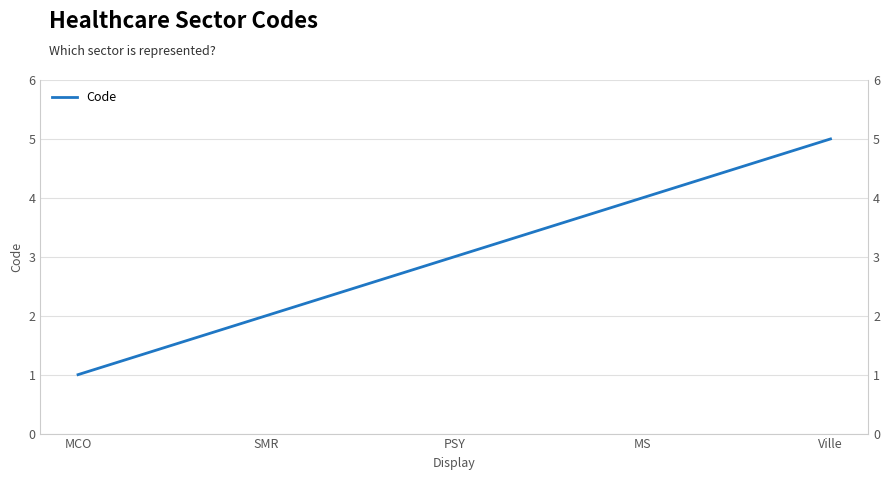

What is the ratio of the value at MCO to the value at SMR?

0.5